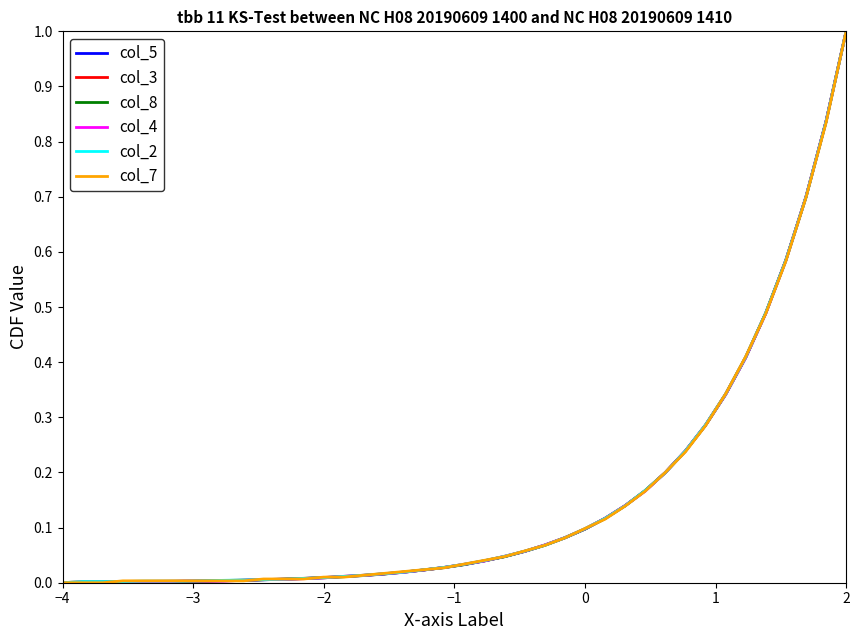

What is the highest value of the col_5 series?

1.0